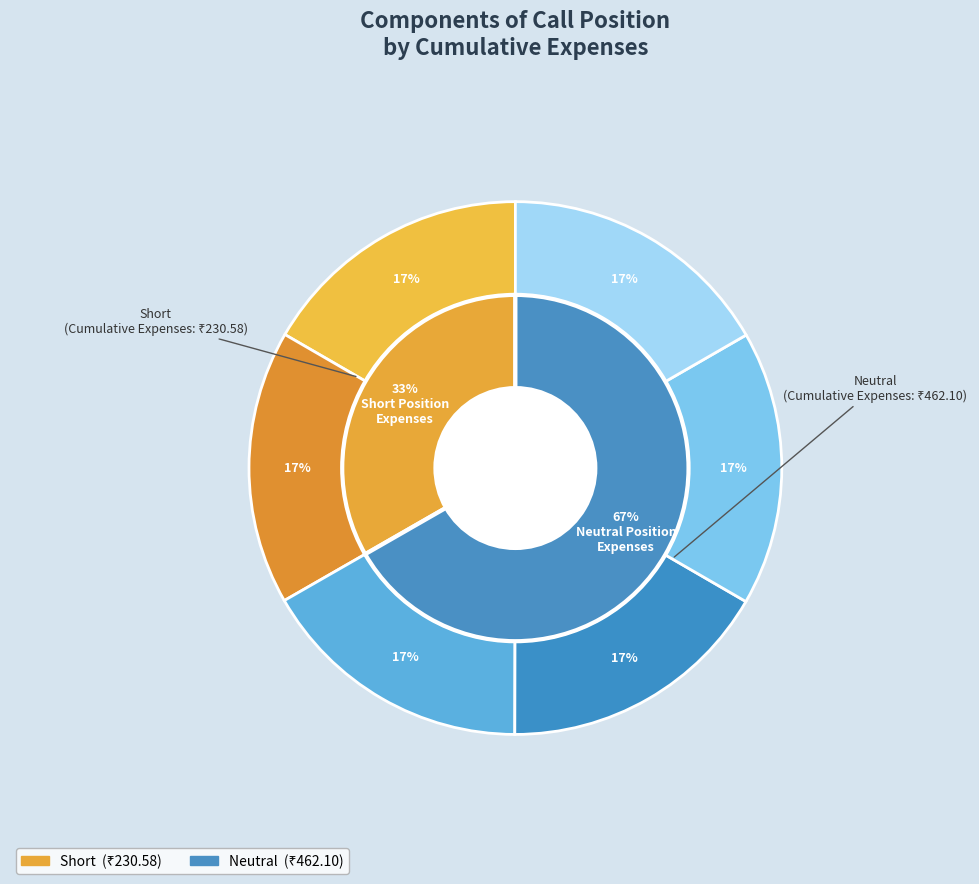

Does any single category account for the majority?

Yes